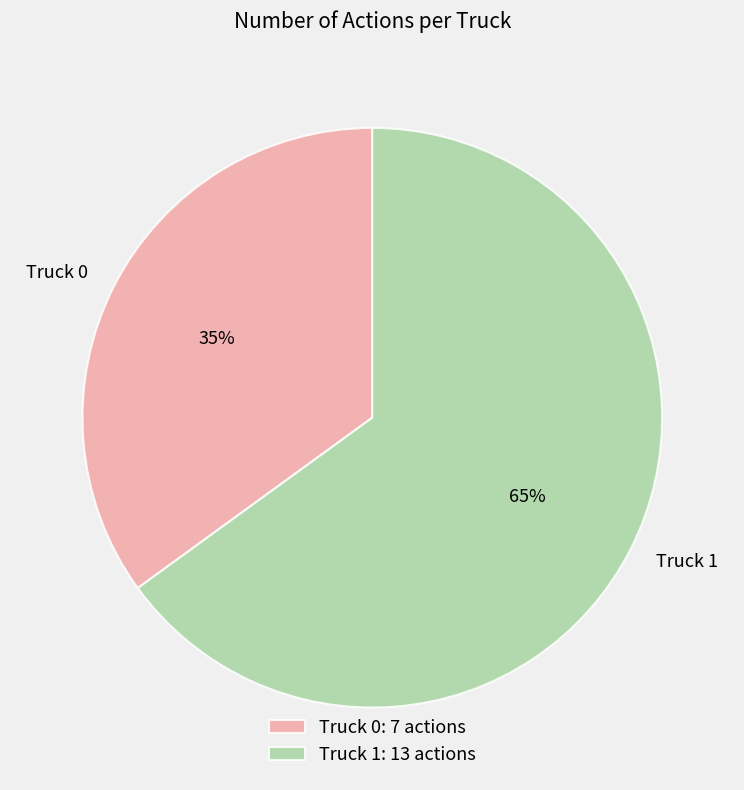

To the nearest percent, what portion does Truck 0 represent?

35%